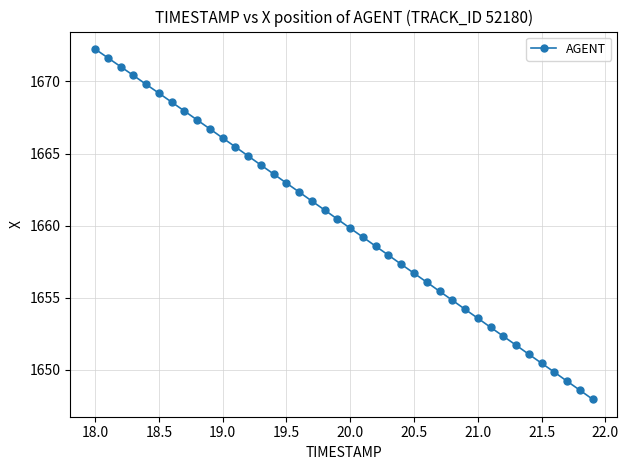

What is the difference between the maximum and second lowest values?

23.7